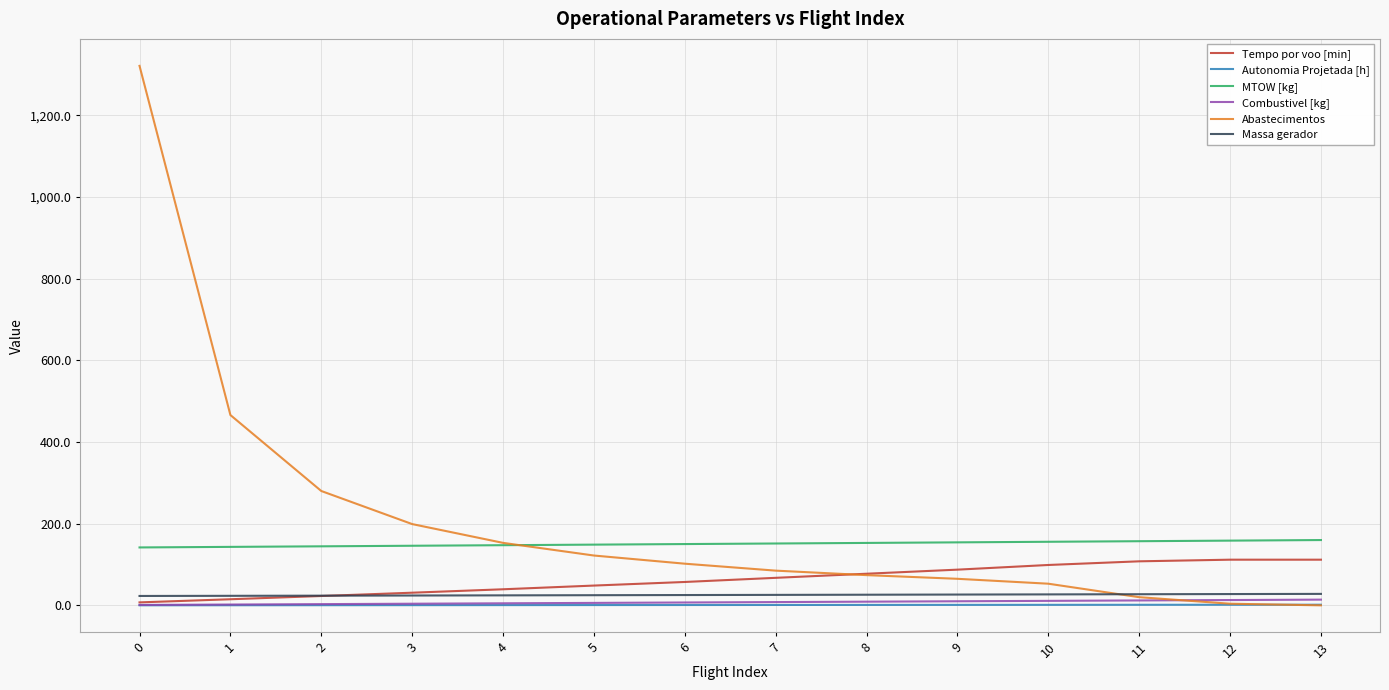

Between 1 and 8, which series saw the biggest shift?

Abastecimentos